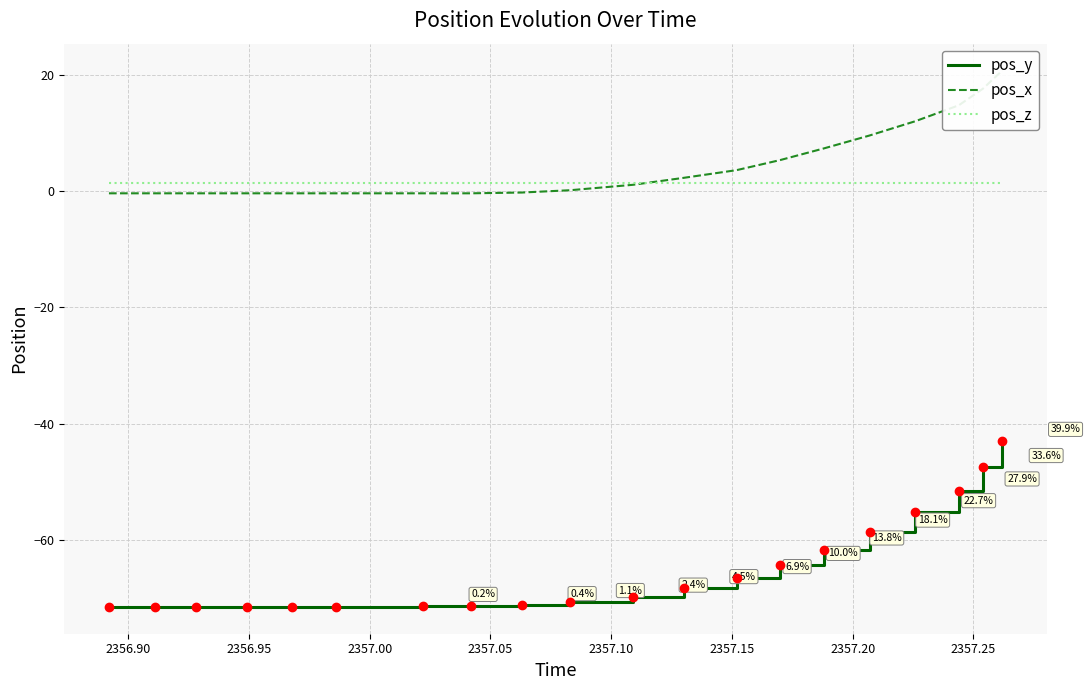

What is the sum of all pos_y values?

-1299.3